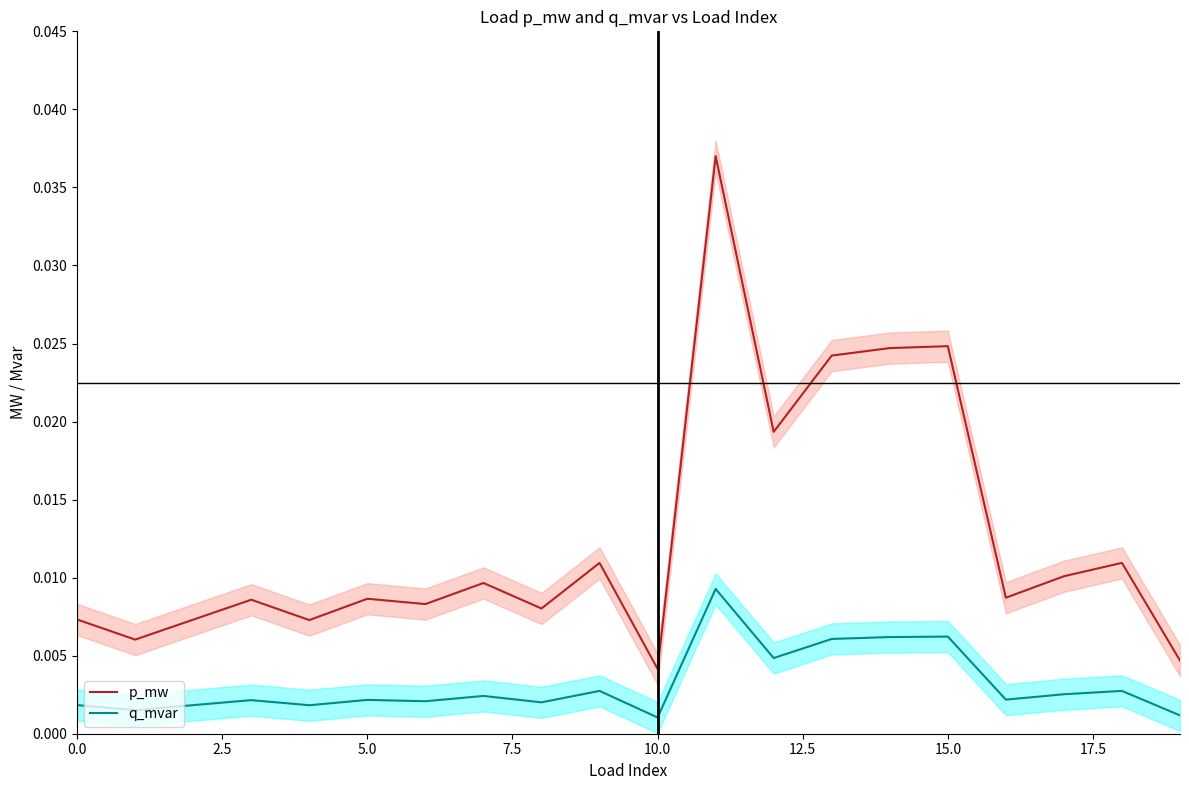

How many lines are shown in the chart?

2